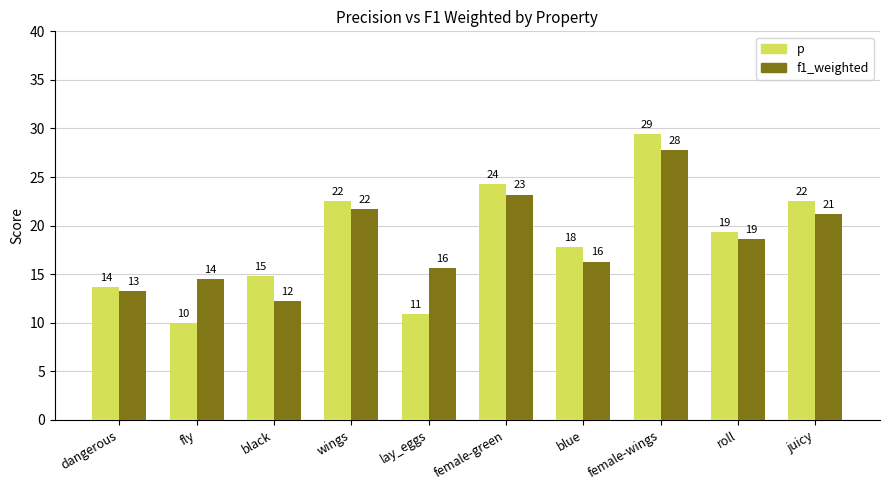

What is the difference between the p values at wings and female-green?

1.8